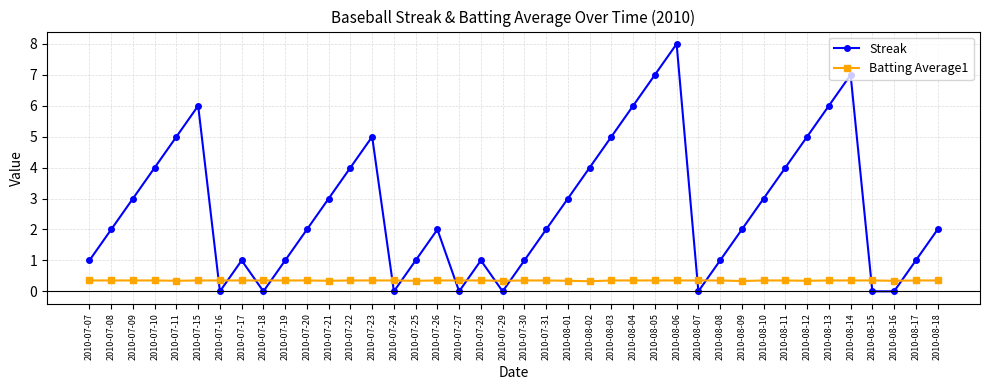

Which series has the largest total across all categories?

Streak